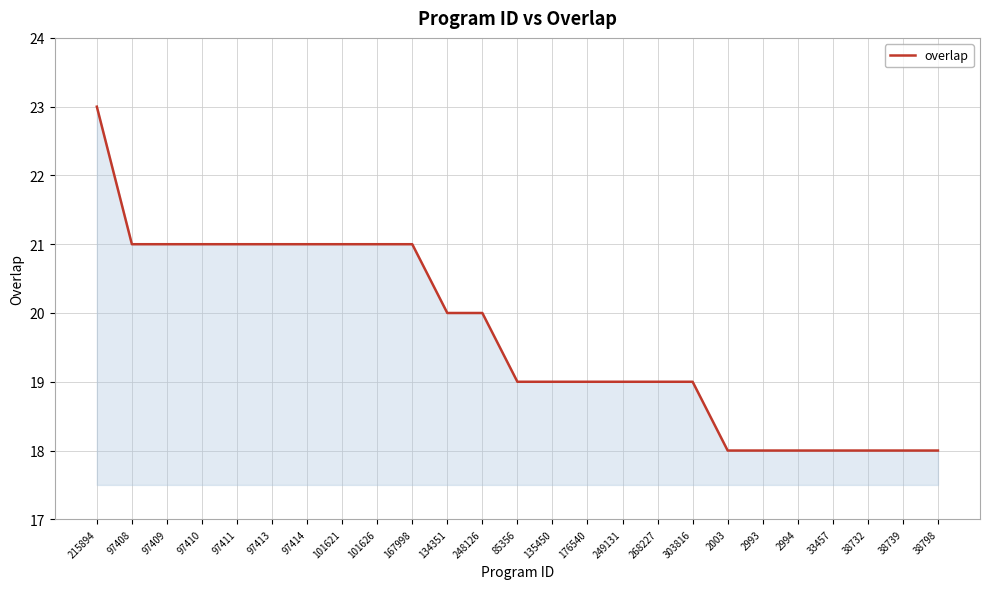

Approximately how many times larger is the value at 97413 compared to 101626?

1.0